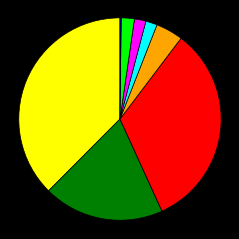

Is there any slice that represents more than half of the pie?

No